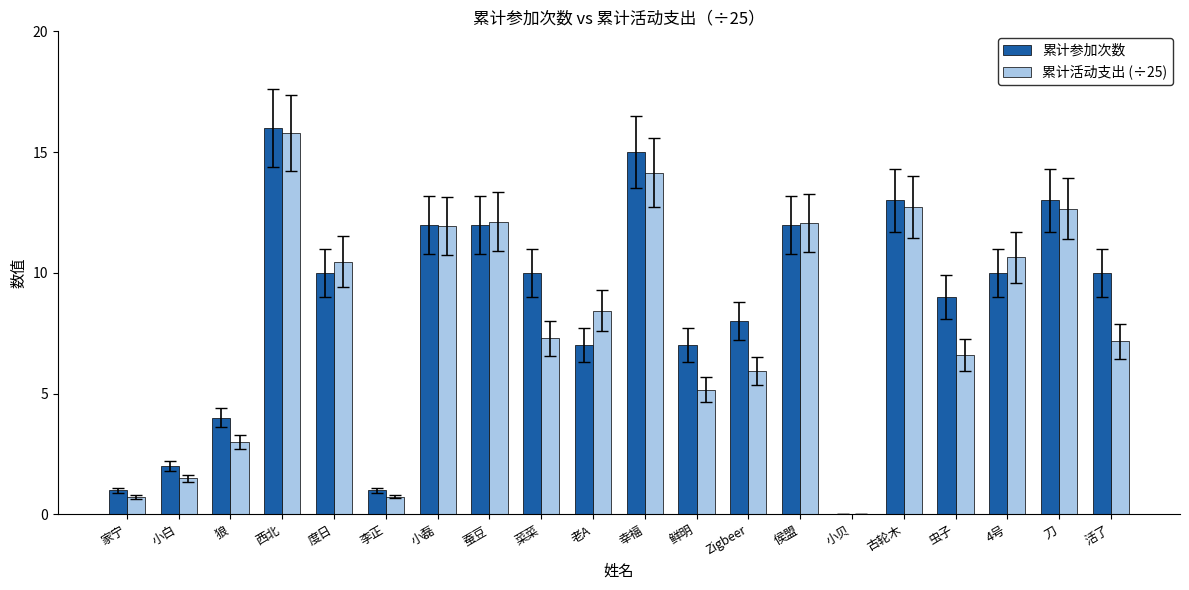

What is the difference between the 累计参加次数 values at 古轮木 and 度日?

3.0